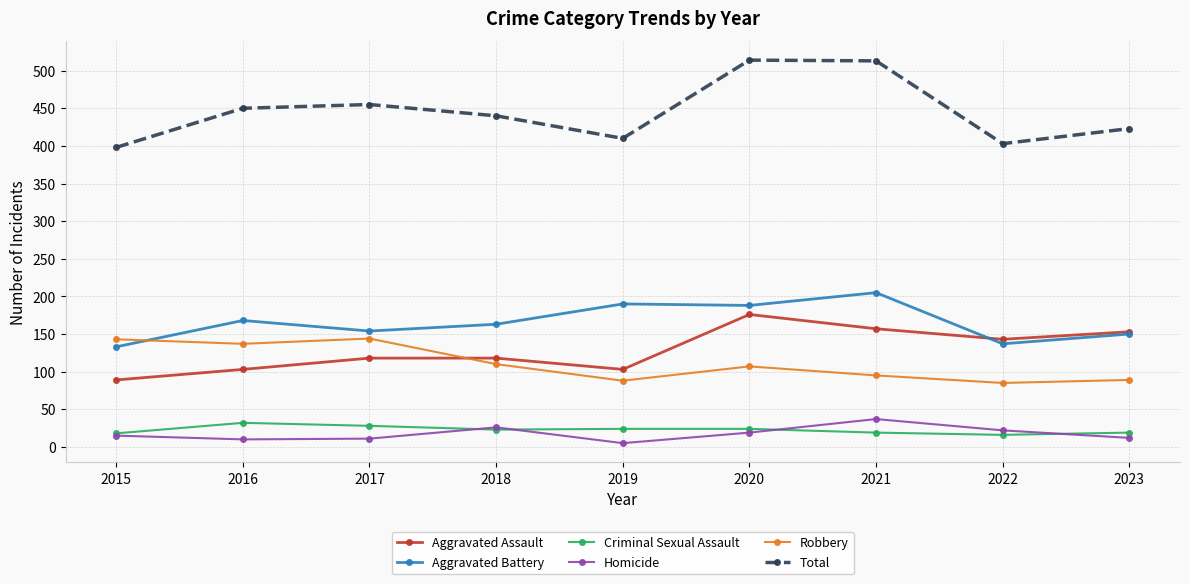

True or false: Criminal Sexual Assault and Aggravated Assault intersect in this chart.

False